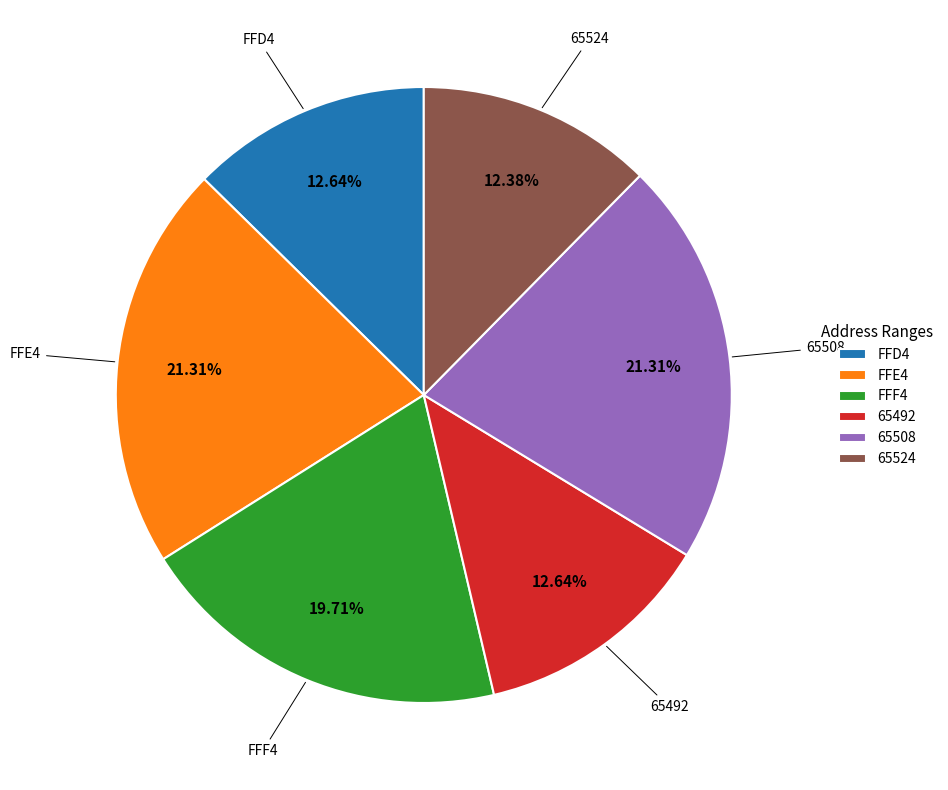

To the nearest percent, what is the difference between the 65524 and 65508 slice percentages?

9%